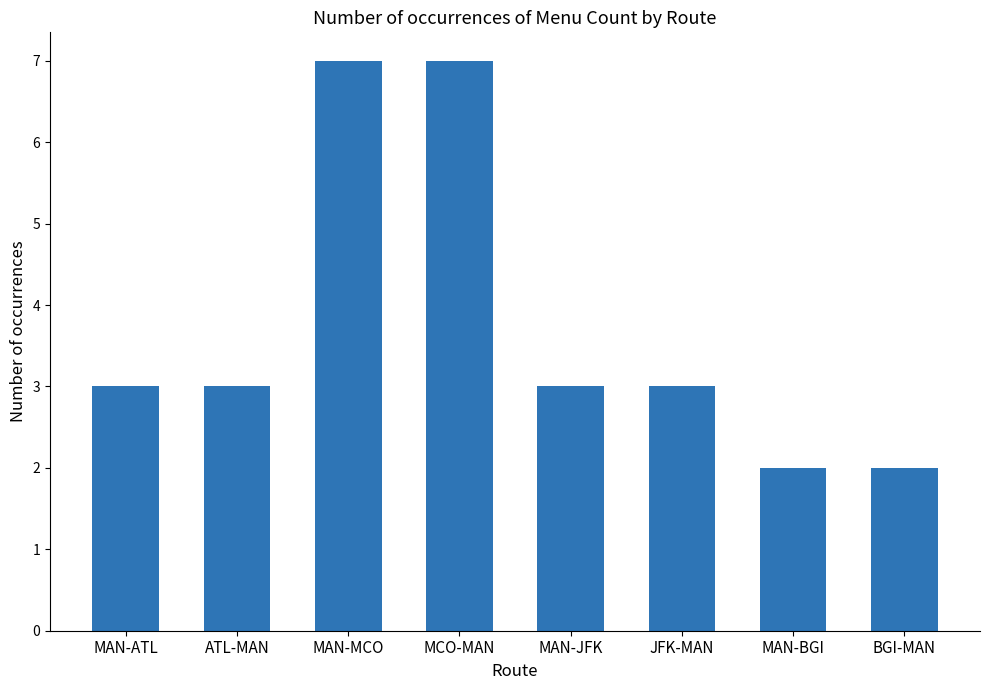

The value at MAN-JFK is 3. True or false?

True